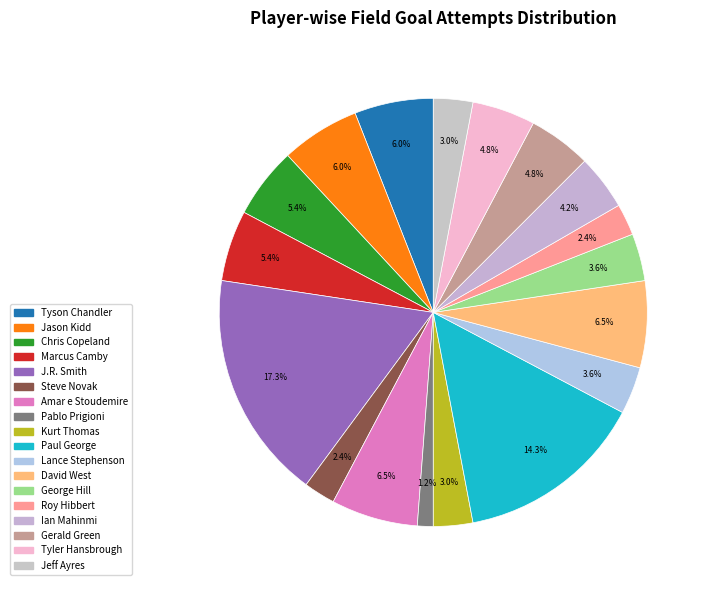

The J.R. Smith slice represents 24% of the pie. True or false?

False